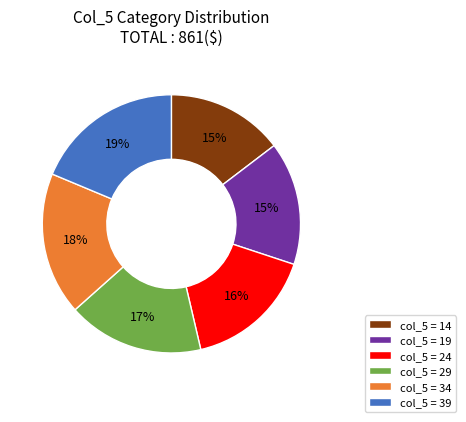

Combined, do col_5 = 39 and col_5 = 14 account for over 50%?

No